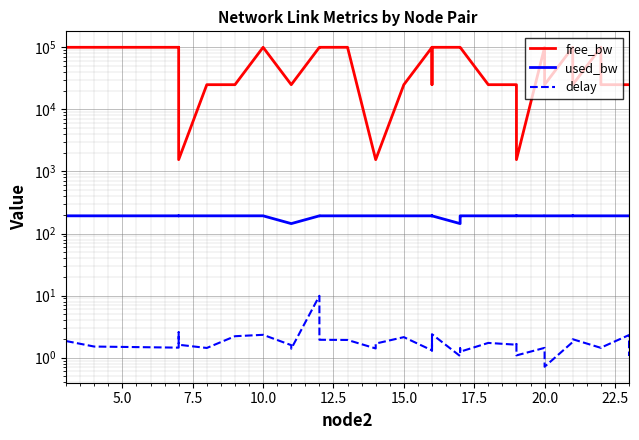

True or false: used_bw and free_bw intersect in this chart.

False